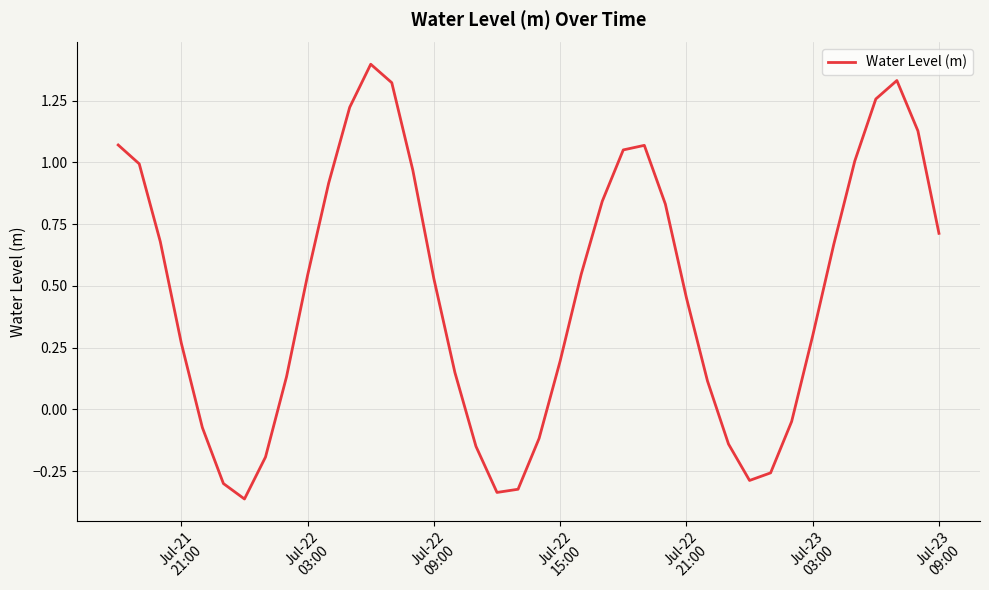

What is the maximum value shown in the chart?

1.4